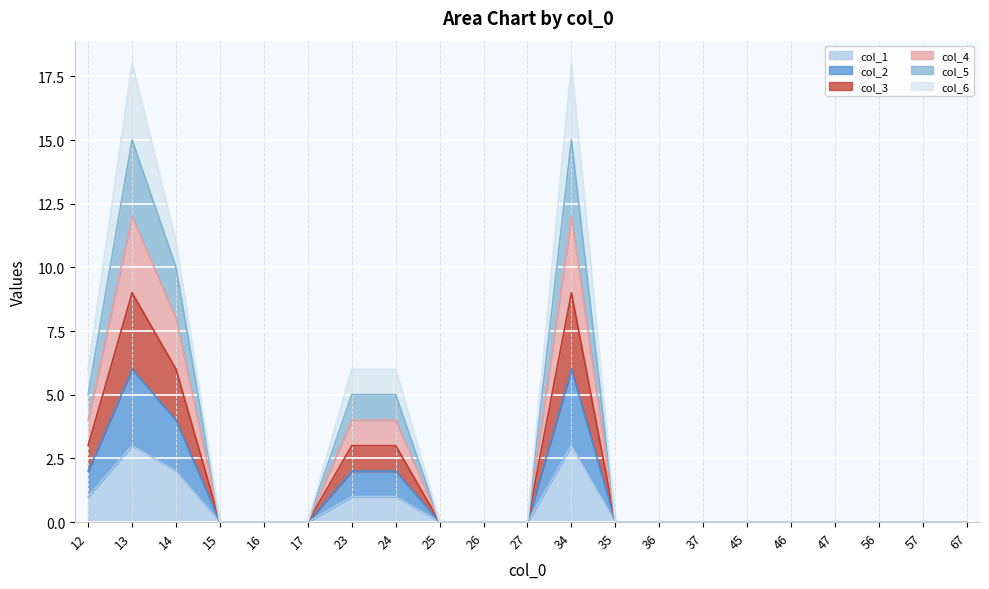

At 35, list the series in order from smallest to largest.

col_1, col_2, col_3, col_4, col_5, col_6